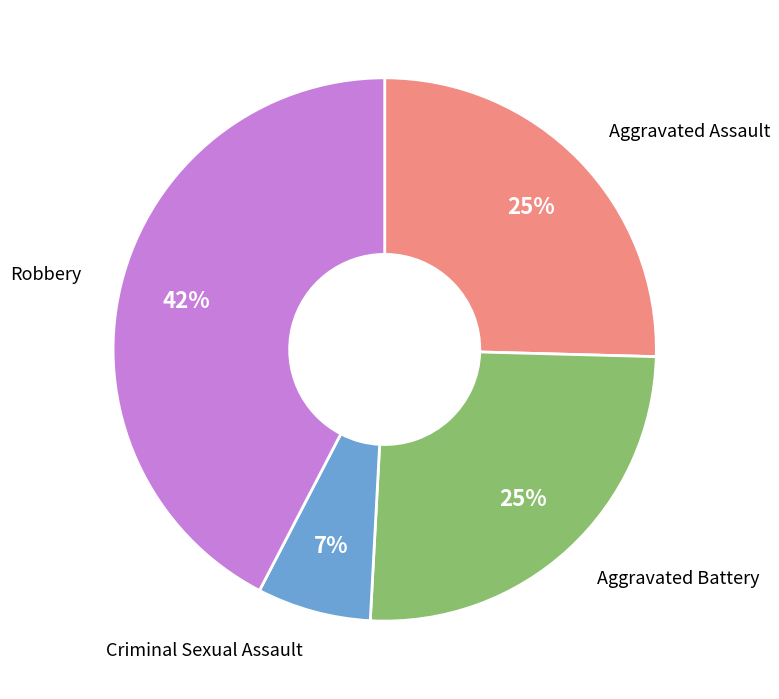

Does Aggravated Battery account for over 50% of the chart?

No